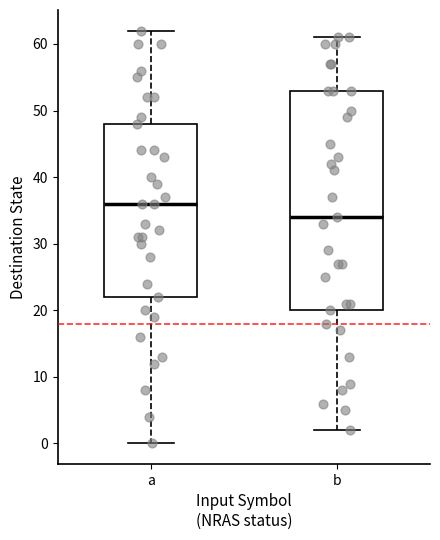

Which box is the tallest, from its lower edge to its upper edge?

b